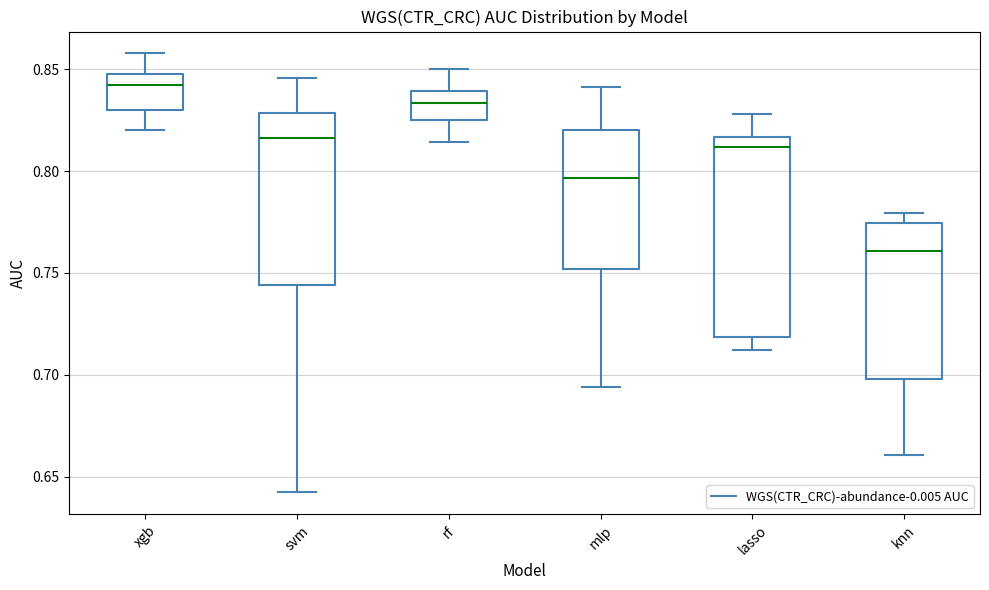

Which box is the tallest, from its lower edge to its upper edge?

lasso